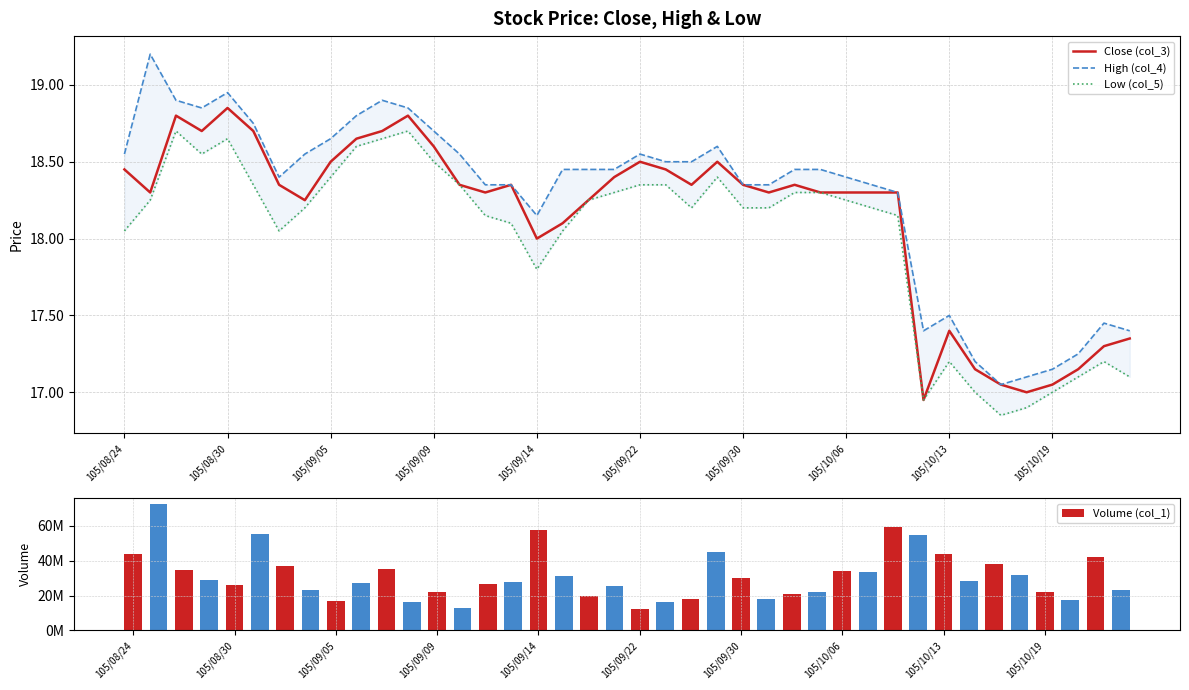

Which series has the largest range (max minus min)?

Volume (col_1)